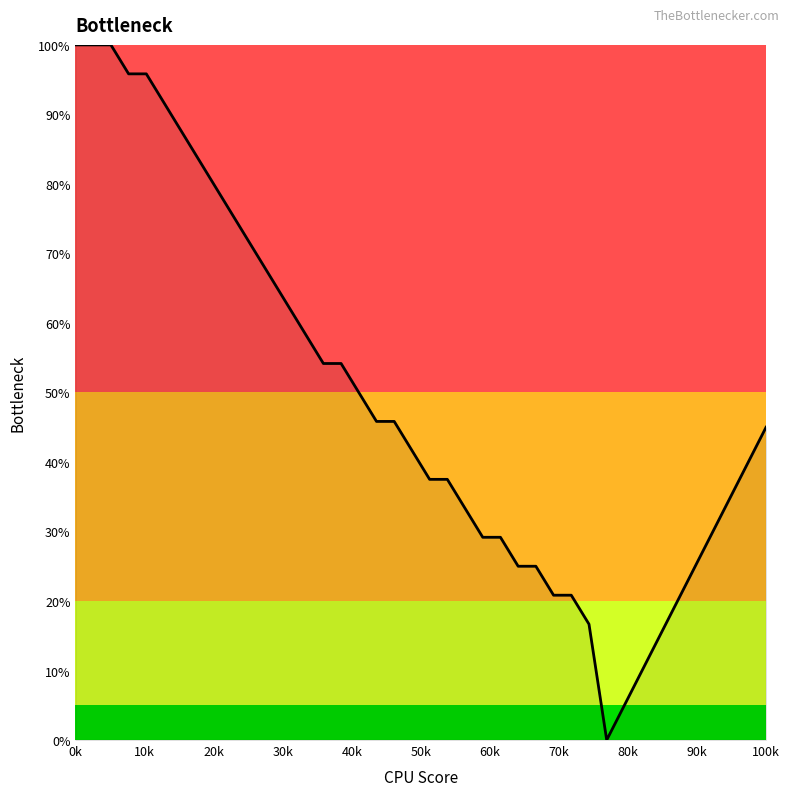

What is the difference between the maximum and minimum values?

100.0